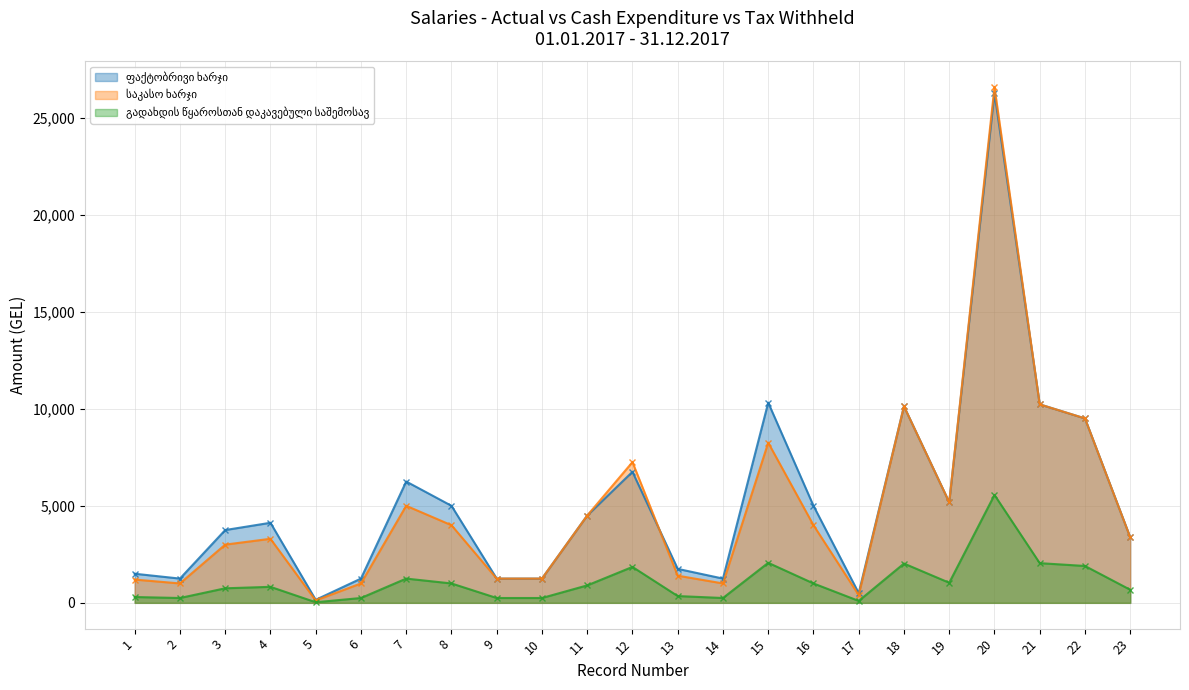

Rank the categories by გადახდის წყაროსთან დაკავებული საშემოსავ value from highest to lowest.

20, 15, 21, 18, 22, 12, 7, 19, 8, 16, 11, 4, 3, 23, 13, 1, 2, 6, 9, 10, 14, 17, 5